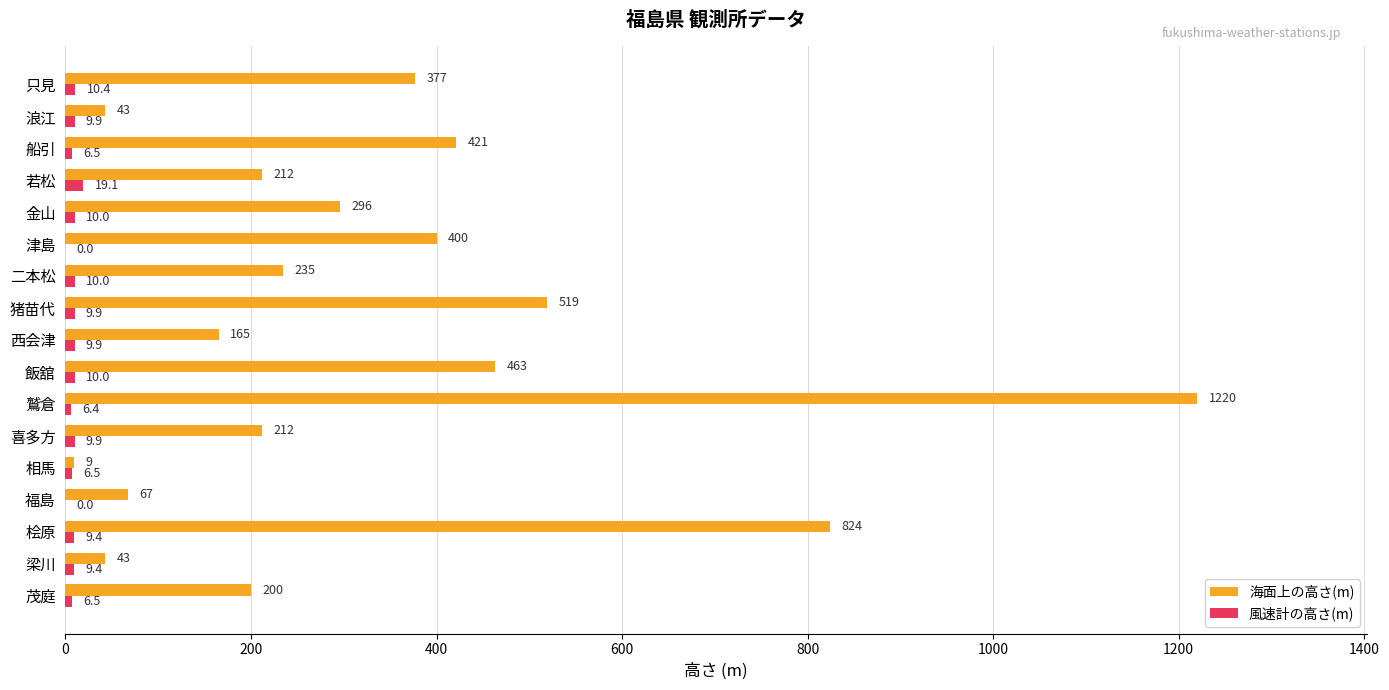

Between 鷲倉 and 金山, which series saw the biggest shift?

海面上の高さ(m)